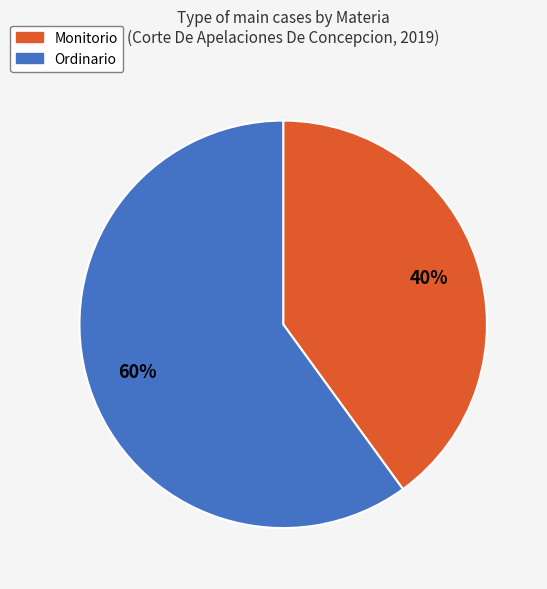

How many segments does this pie chart have?

2